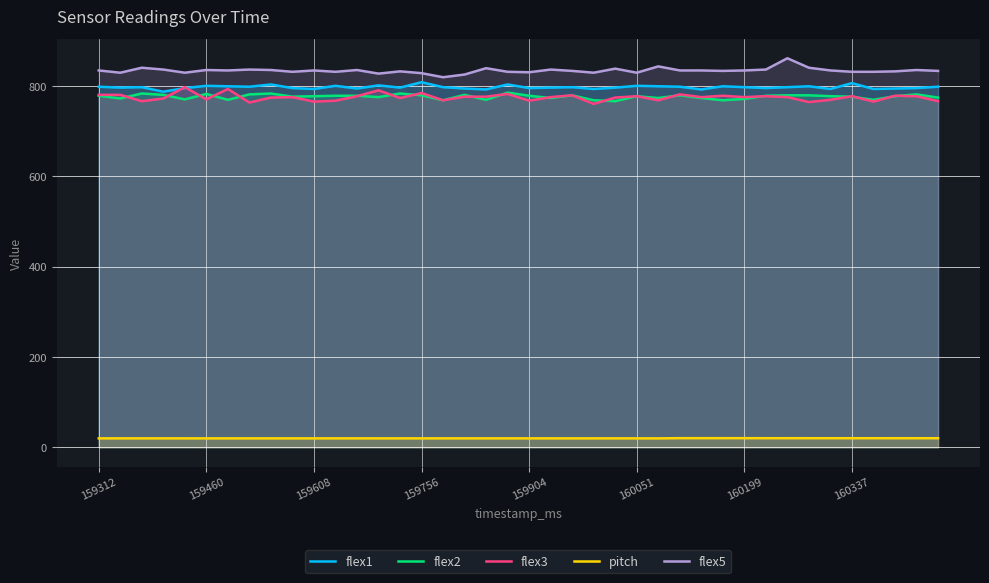

What is the value of the flex3 point at the 34th from the left?

764.0